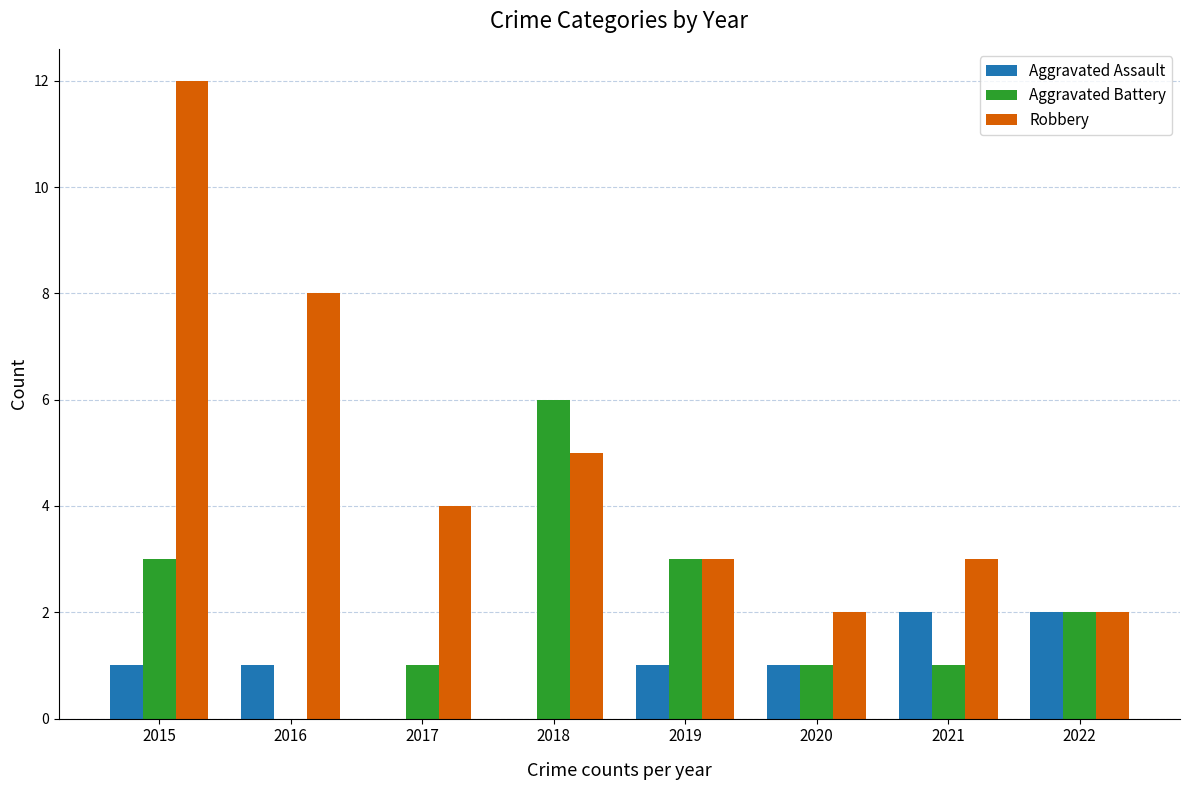

How many data points does each series have?

8